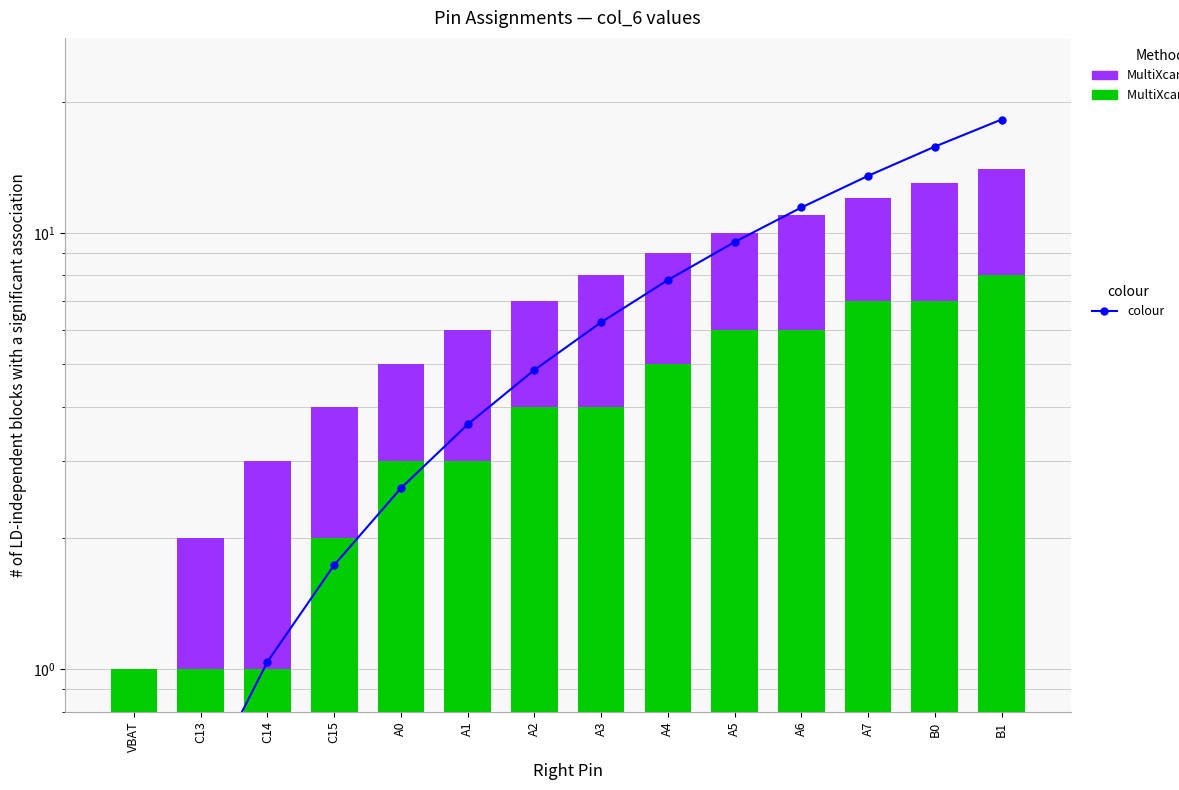

Which series has the largest range (max minus min)?

colour